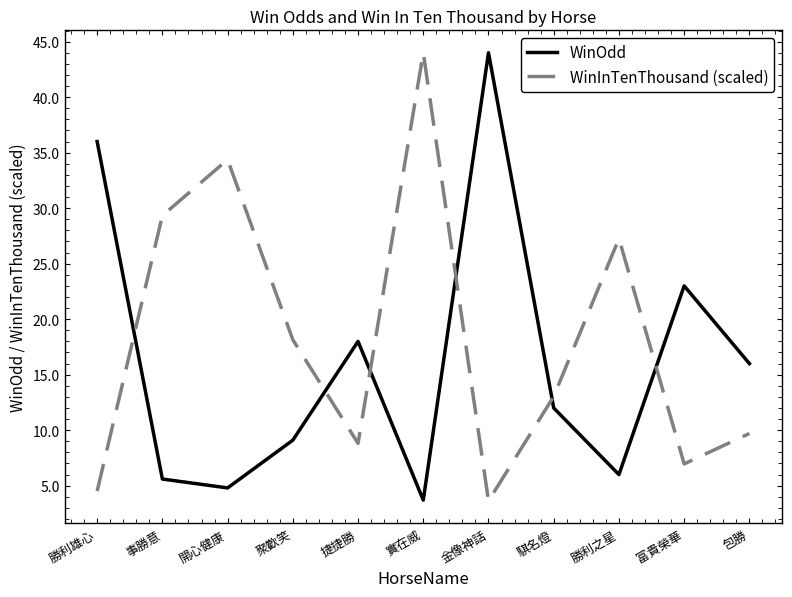

List the labels in order of WinInTenThousand (scaled) value, smallest first.

金像神話, 勝利雄心, 富貴榮華, 捷捷勝, 包勝, 騏名燈, 聚歡笑, 勝利之星, 事勝意, 開心健康, 實在威